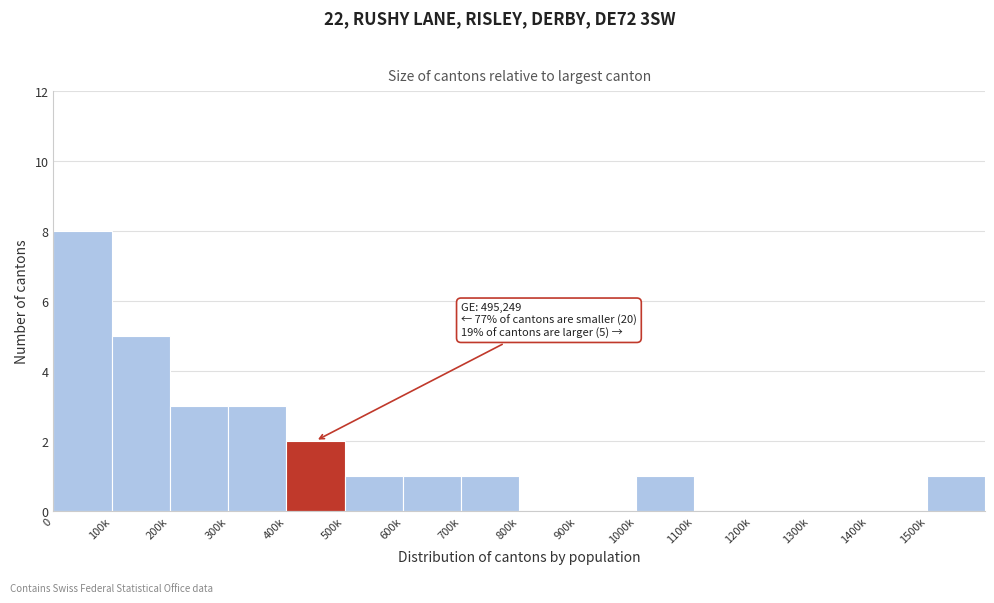

Reading left to right, transcribe all the data shown in this chart.

0=8	100k=5	200k=3	300k=3	400k=2	500k=1	600k=1	700k=1	800k=0	900k=0	1000k=1	1100k=0	1200k=0	1300k=0	1400k=0	1500k=1